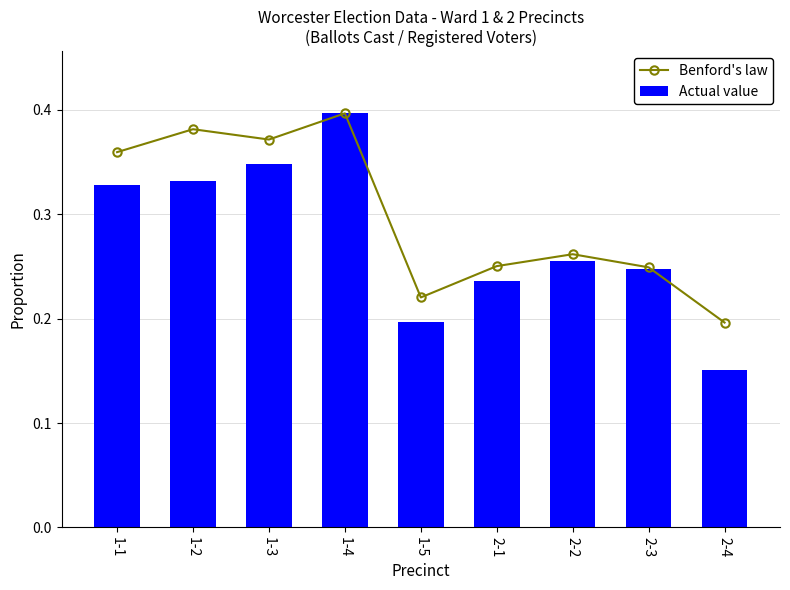

What are all the series names shown in the legend?

Benford's law, Actual value